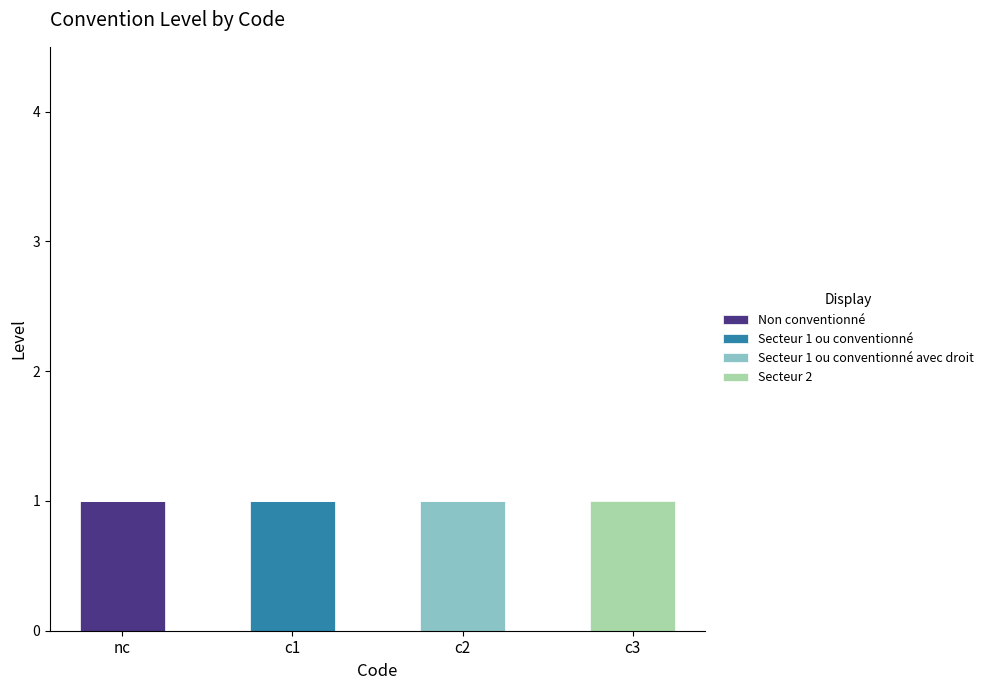

Reading left to right, list the values for the Non conventionné series.

nc=1	c1=0	c2=0	c3=0